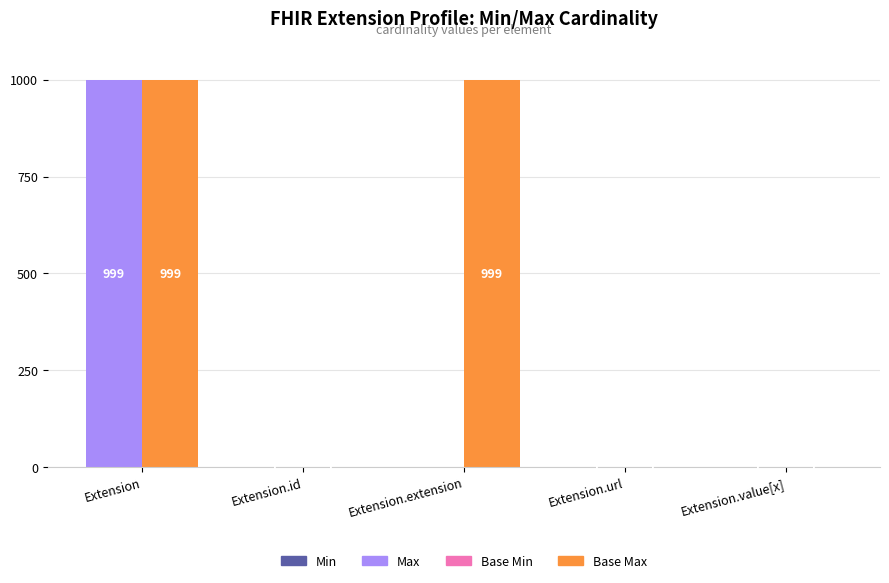

What is the value of the Max bar at the 2nd from the left?

1